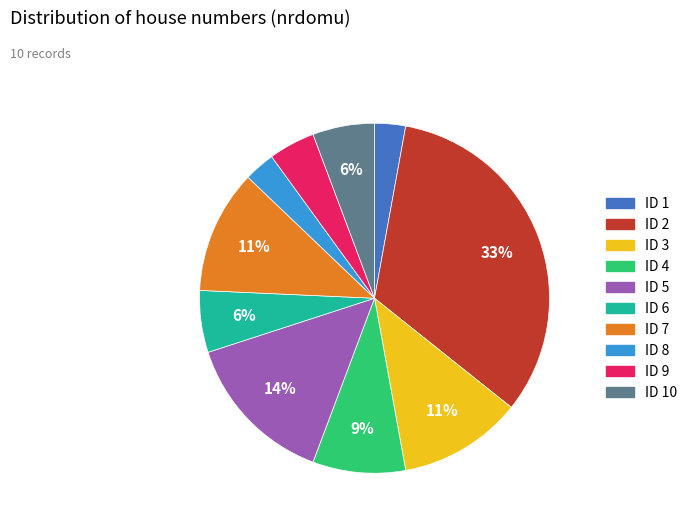

Combined, do ID 4 and ID 10 account for over 50%?

No